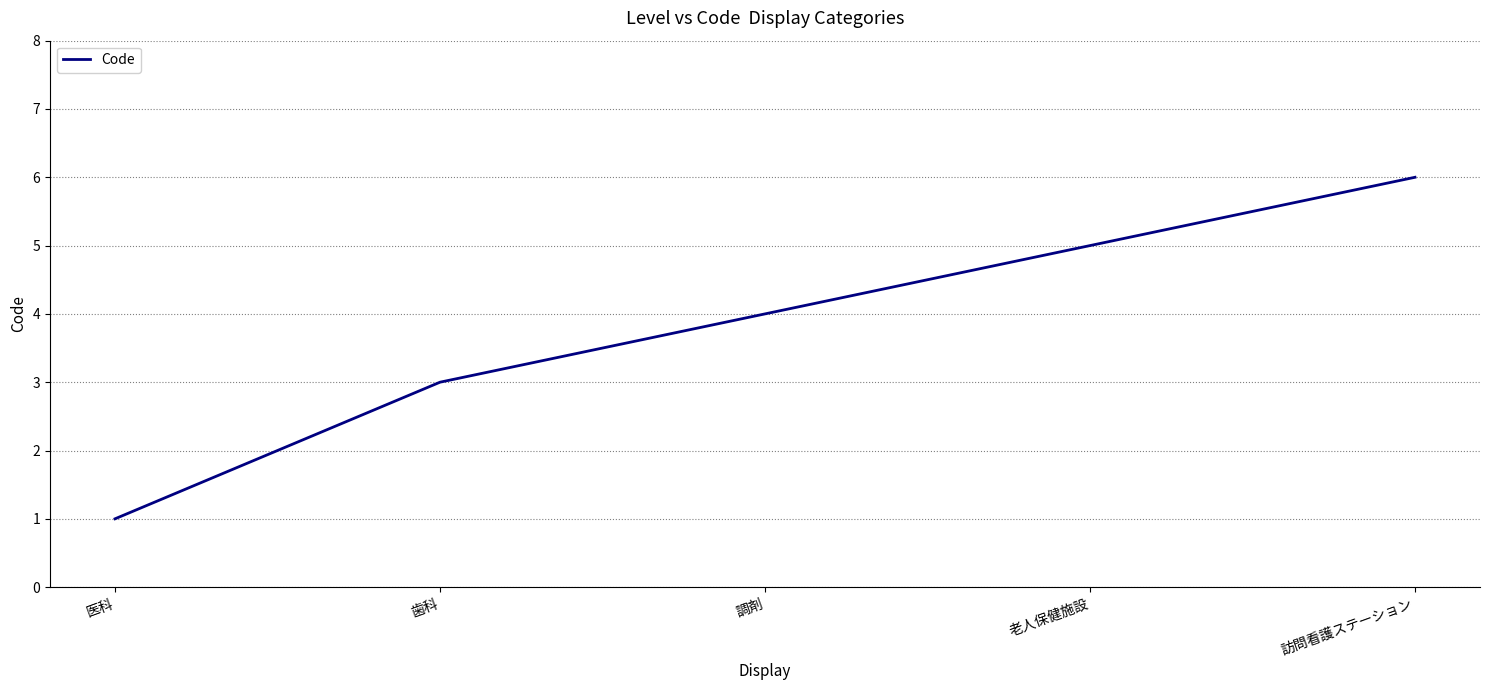

List the labels in order of value, largest first.

訪問看護ステーション, 老人保健施設, 調剤, 歯科, 医科